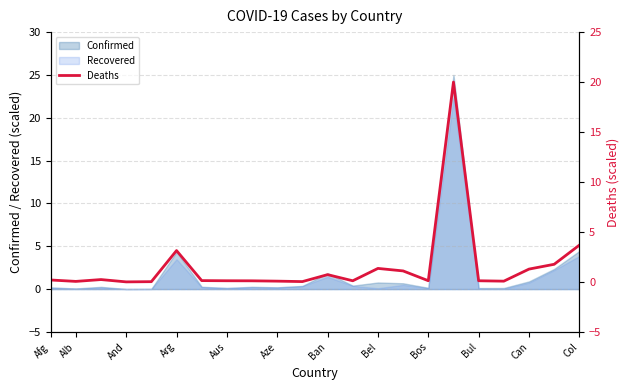

True or false: there are more than 2 points higher than both neighbors.

True